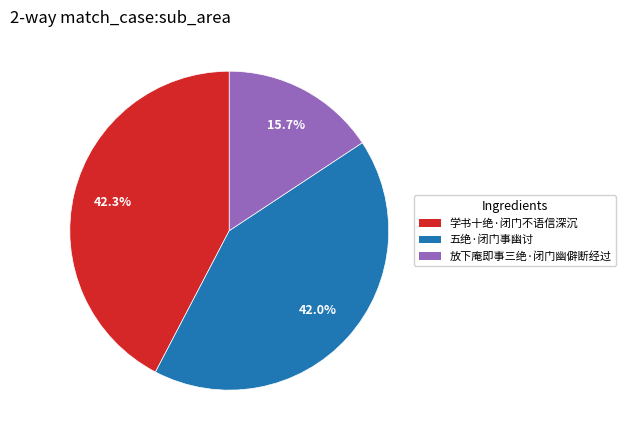

To the nearest percent, what percentage of the pie is 学书十绝·闭门不语信深沉?

42%